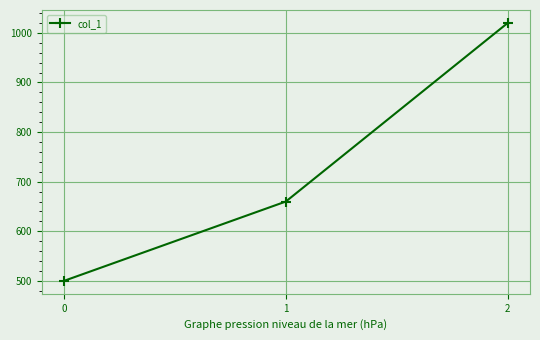

How many distinct data groups are displayed?

1